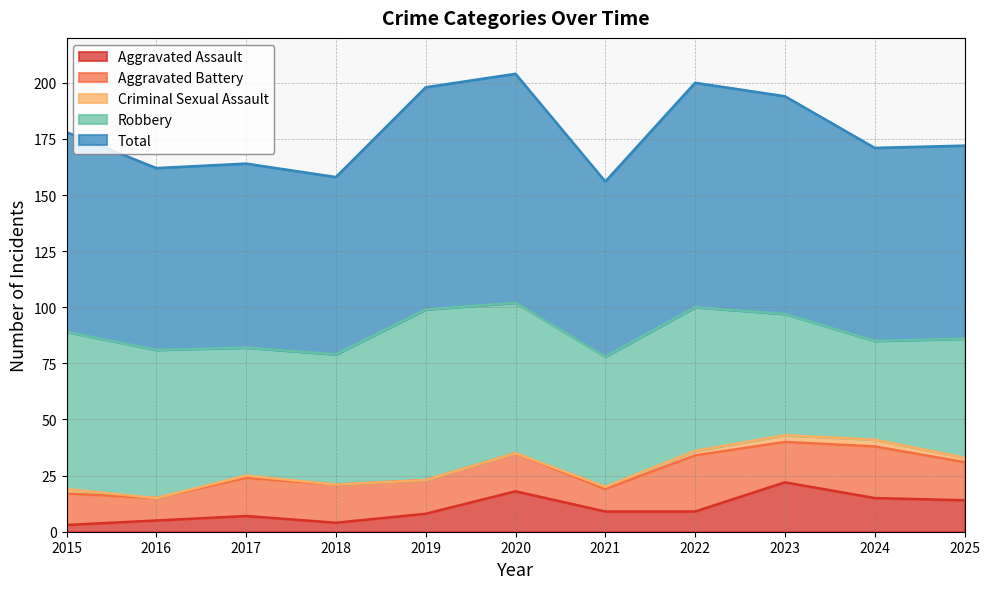

What is the minimum value for Aggravated Battery?

10